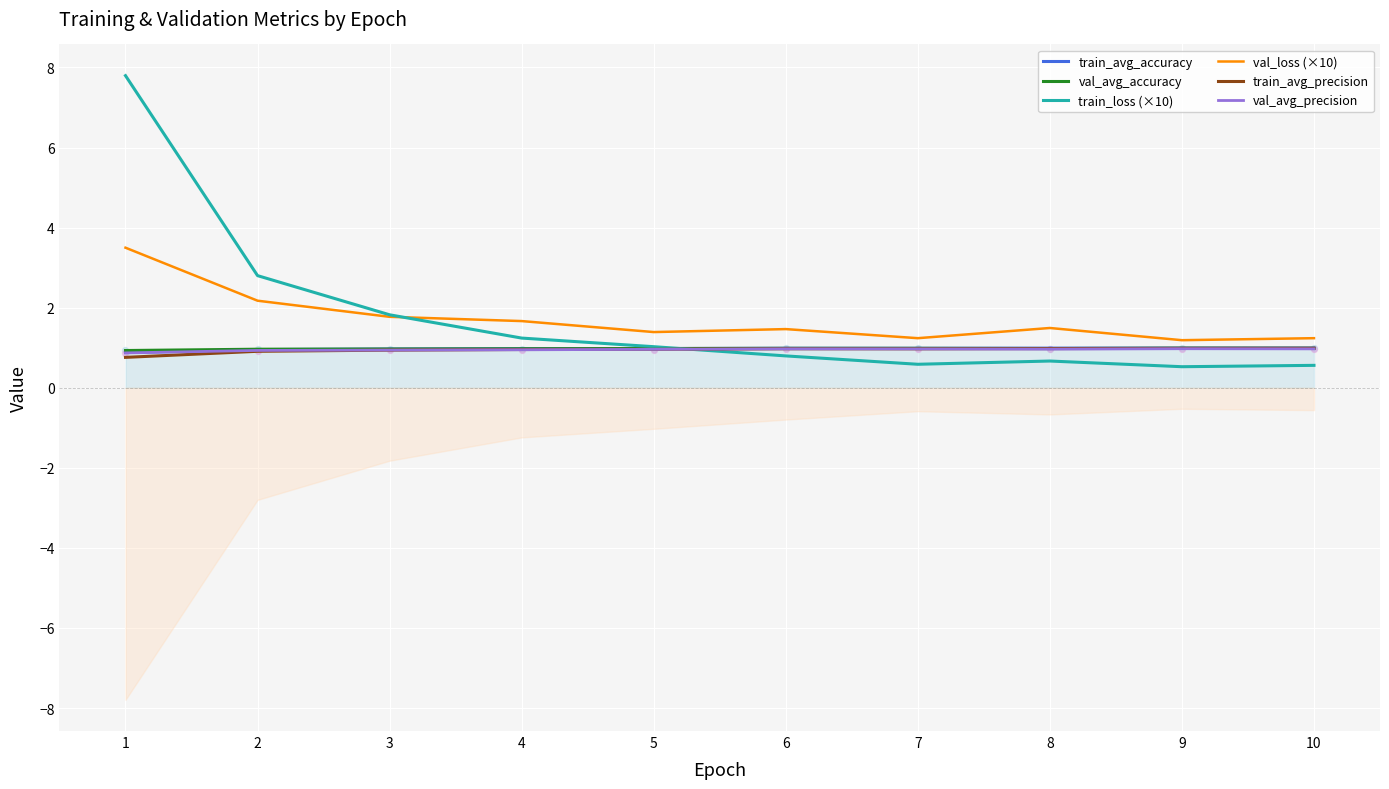

Is the value of val_avg_accuracy at 7 greater than the value of train_loss (×10) at 6?

Yes